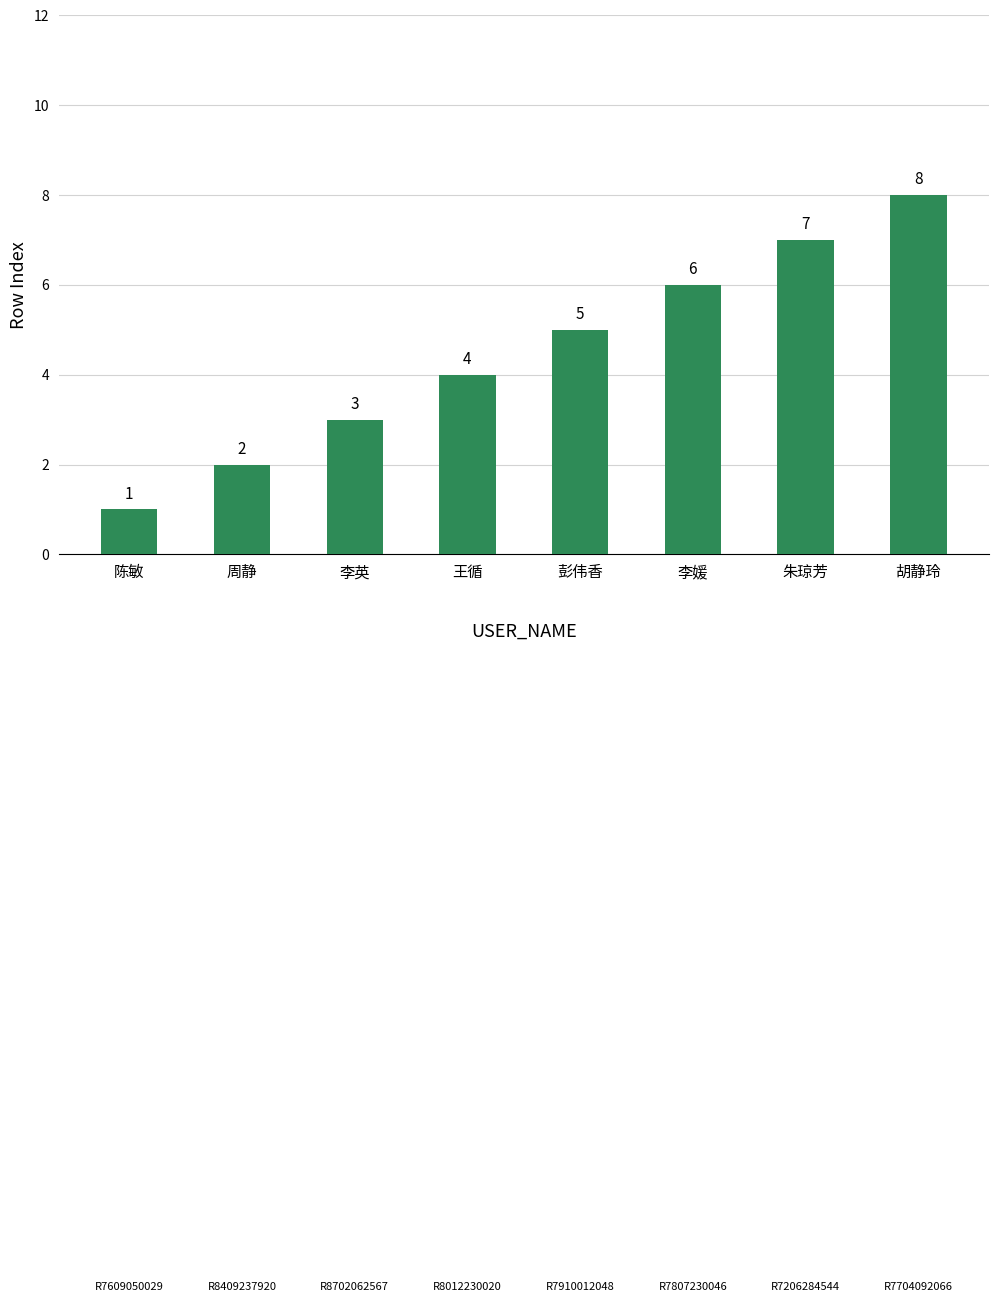

Between 周静 and 李媛, which is larger?

李媛